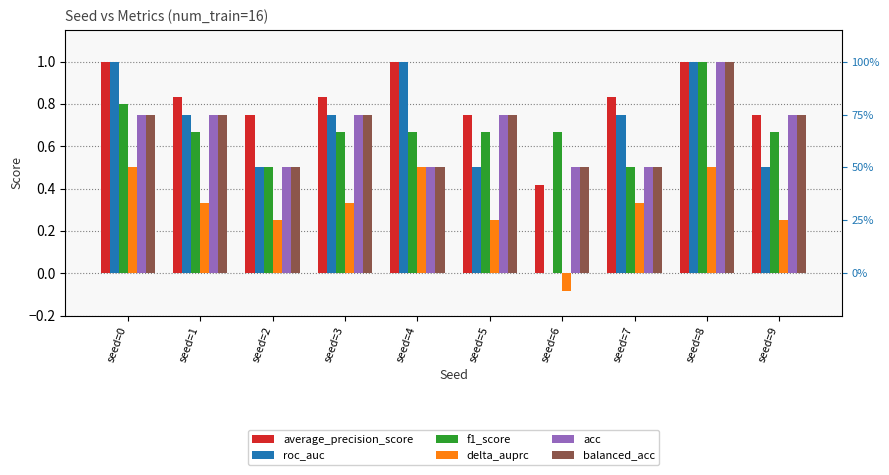

Reading left to right, transcribe all the data shown in this chart.

average_precision_score: 1.0	0.8	0.8	0.8	1.0	0.8	0.4	0.8	1.0	0.8
roc_auc: 1.0	0.8	0.5	0.8	1.0	0.5	0.0	0.8	1.0	0.5
f1_score: 0.8	0.7	0.5	0.7	0.7	0.7	0.7	0.5	1.0	0.7
delta_auprc: 0.5	0.3	0.2	0.3	0.5	0.2	-0.1	0.3	0.5	0.2
acc: 0.8	0.8	0.5	0.8	0.5	0.8	0.5	0.5	1.0	0.8
balanced_acc: 0.8	0.8	0.5	0.8	0.5	0.8	0.5	0.5	1.0	0.8